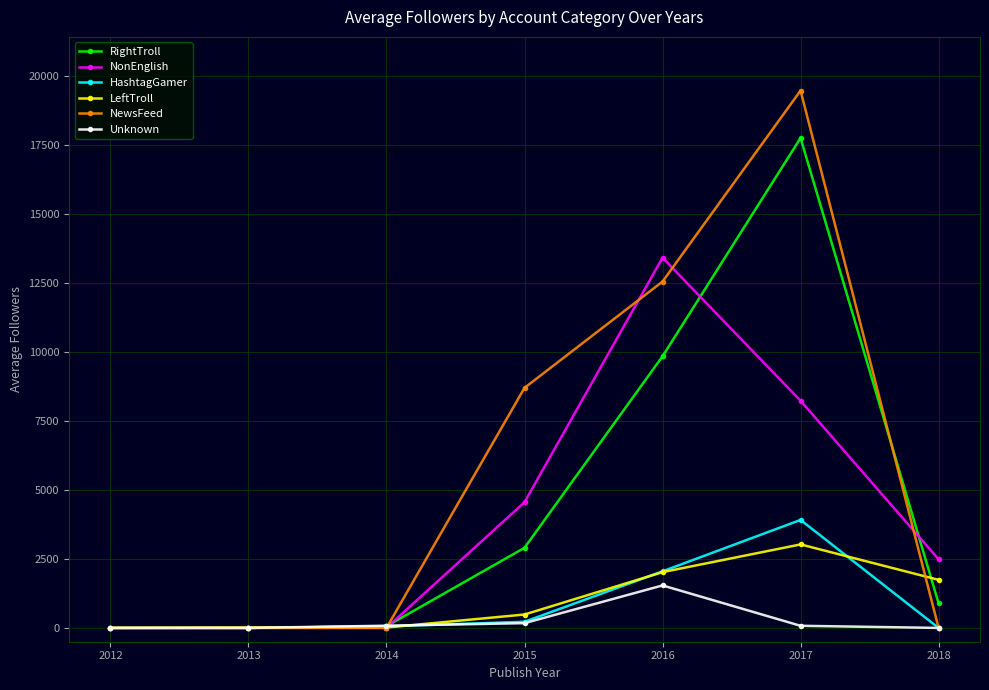

What is the difference between the second highest and second lowest values in the RightTroll series?

9840.6